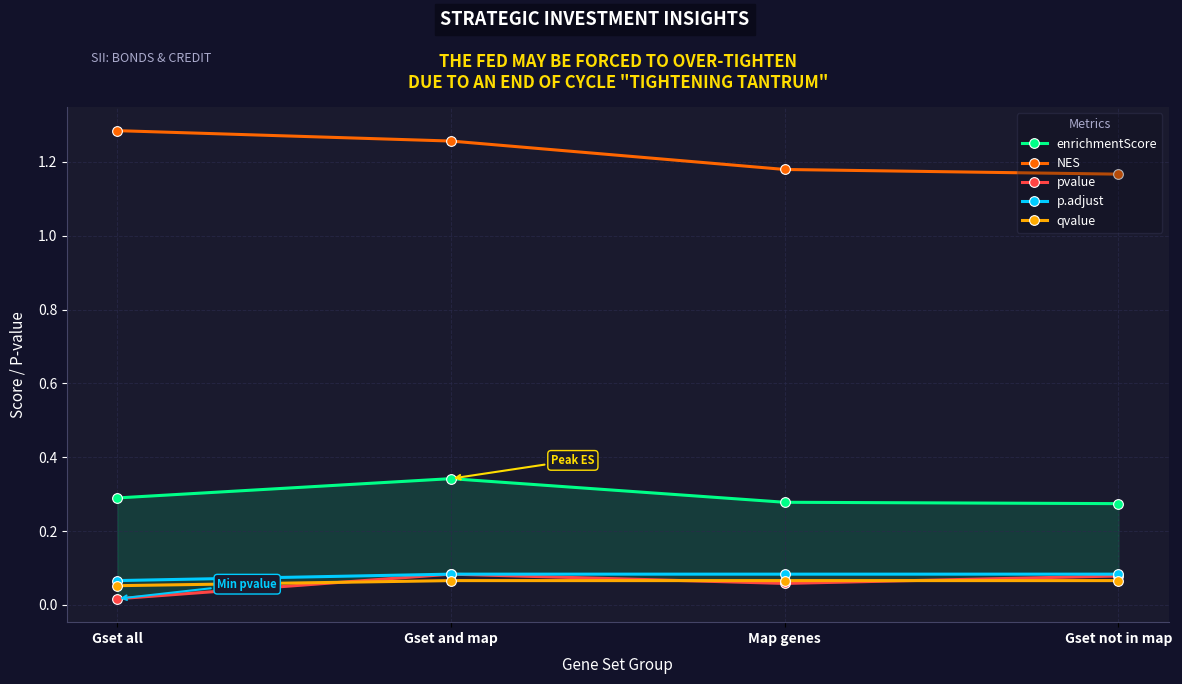

Reading left to right, list all the values displayed in this chart.

enrichmentScore: Gset all=0.3	Gset and map=0.3	Map genes=0.3	Gset not in map=0.3
NES: Gset all=1.3	Gset and map=1.3	Map genes=1.2	Gset not in map=1.2
pvalue: Gset all=0.0	Gset and map=0.1	Map genes=0.1	Gset not in map=0.1
p.adjust: Gset all=0.1	Gset and map=0.1	Map genes=0.1	Gset not in map=0.1
qvalue: Gset all=0.1	Gset and map=0.1	Map genes=0.1	Gset not in map=0.1